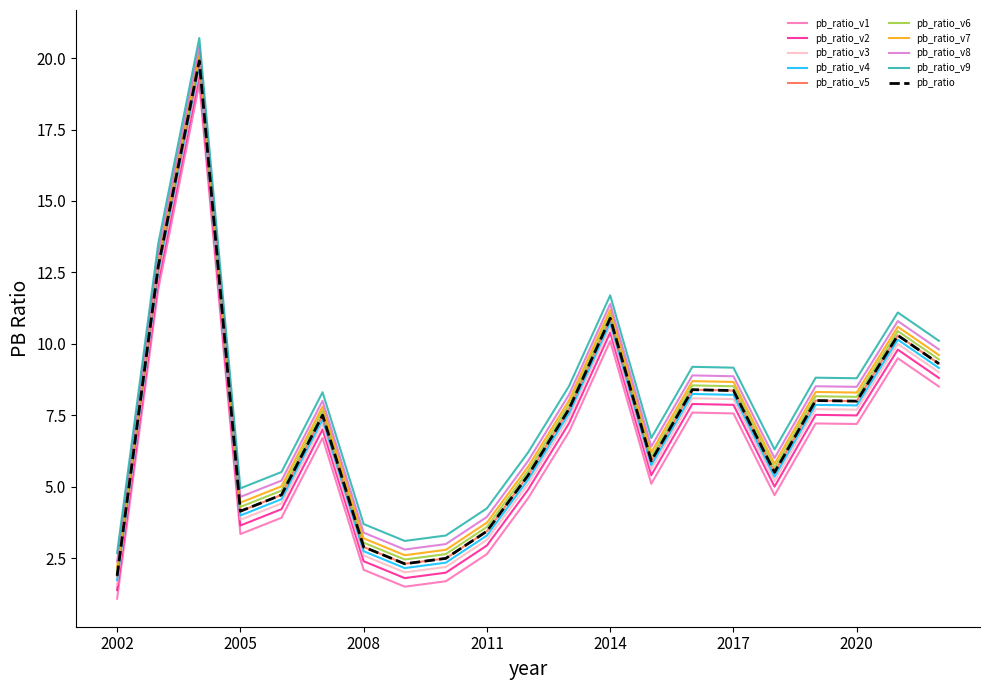

Does the chart display data point markers on the line(s)?

No